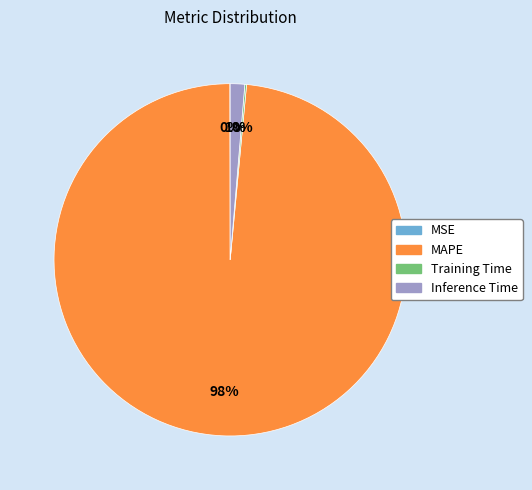

Is there a majority slice in this chart?

Yes